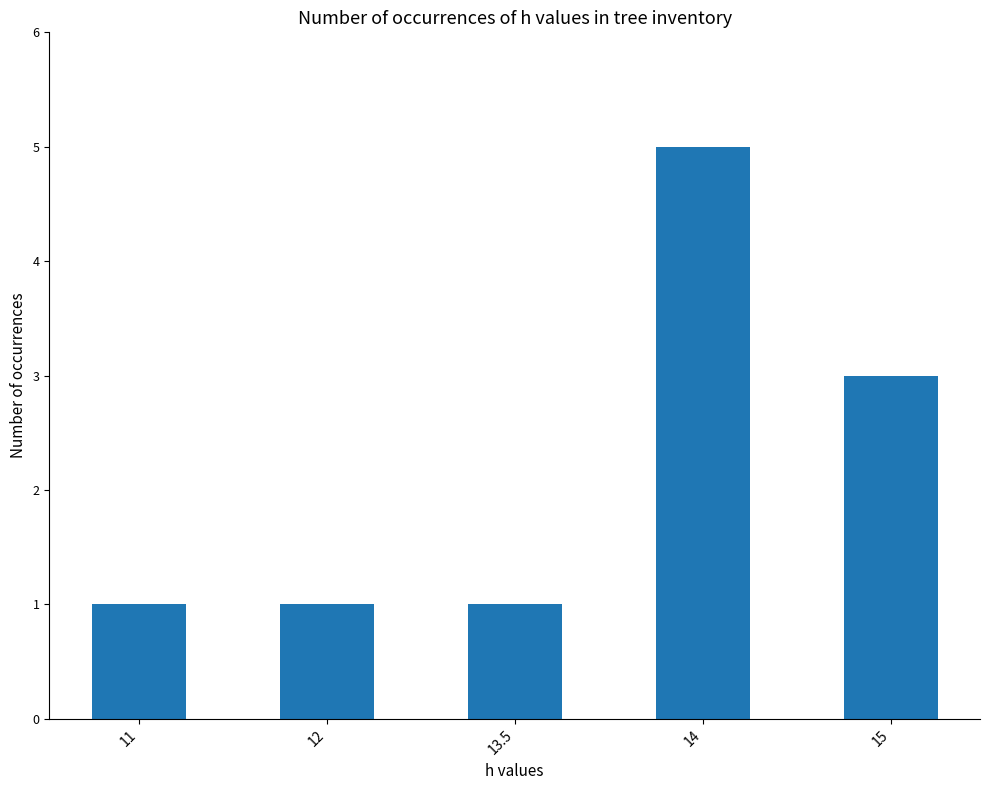

How many bars are there in total?

5